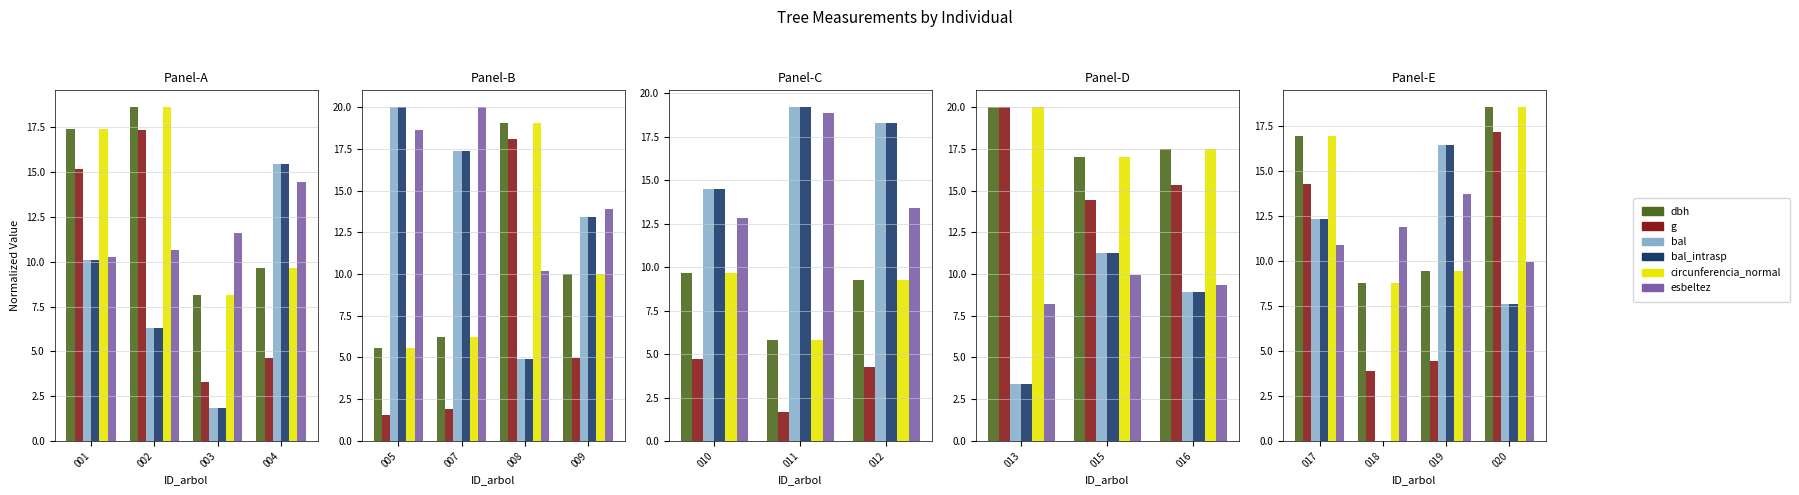

How many data points does each series have?

4